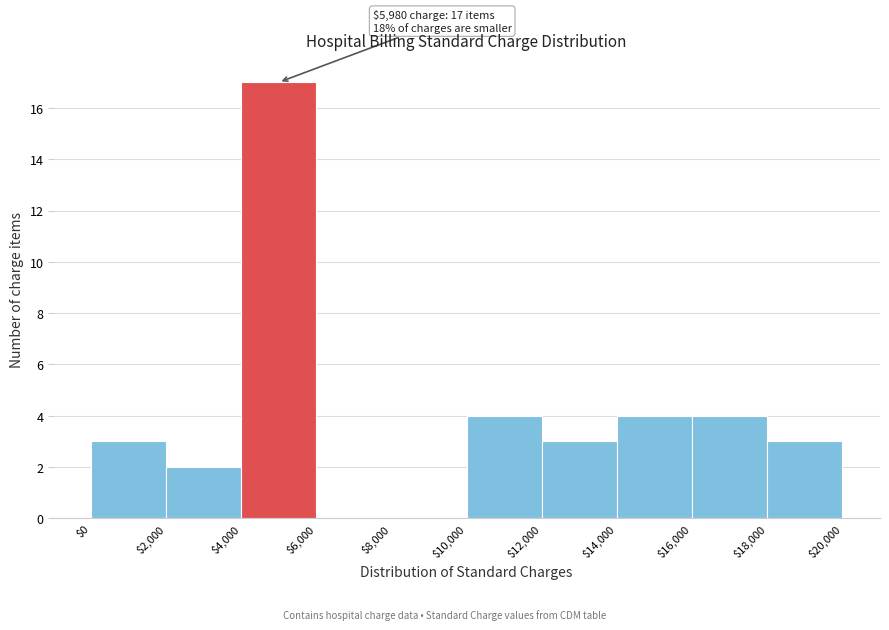

Over which range of the x-axis is the bar tallest?

$4,000 to $6,000